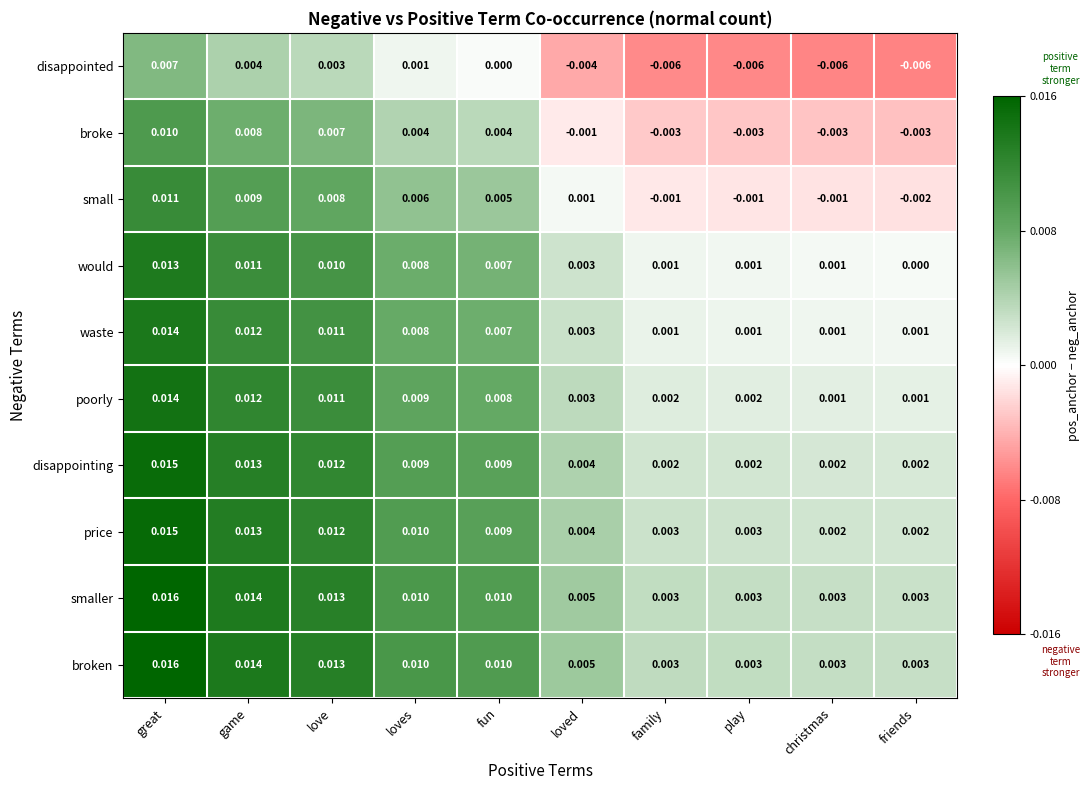

Is the value of broken at play greater than the value of small at friends?

Yes